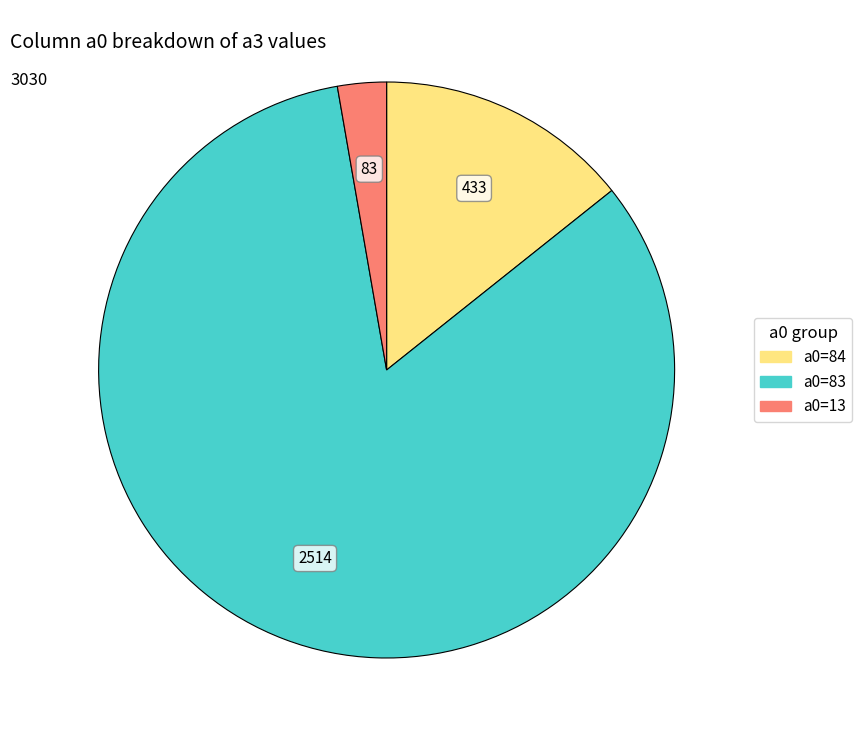

Is there any slice that represents more than half of the pie?

Yes